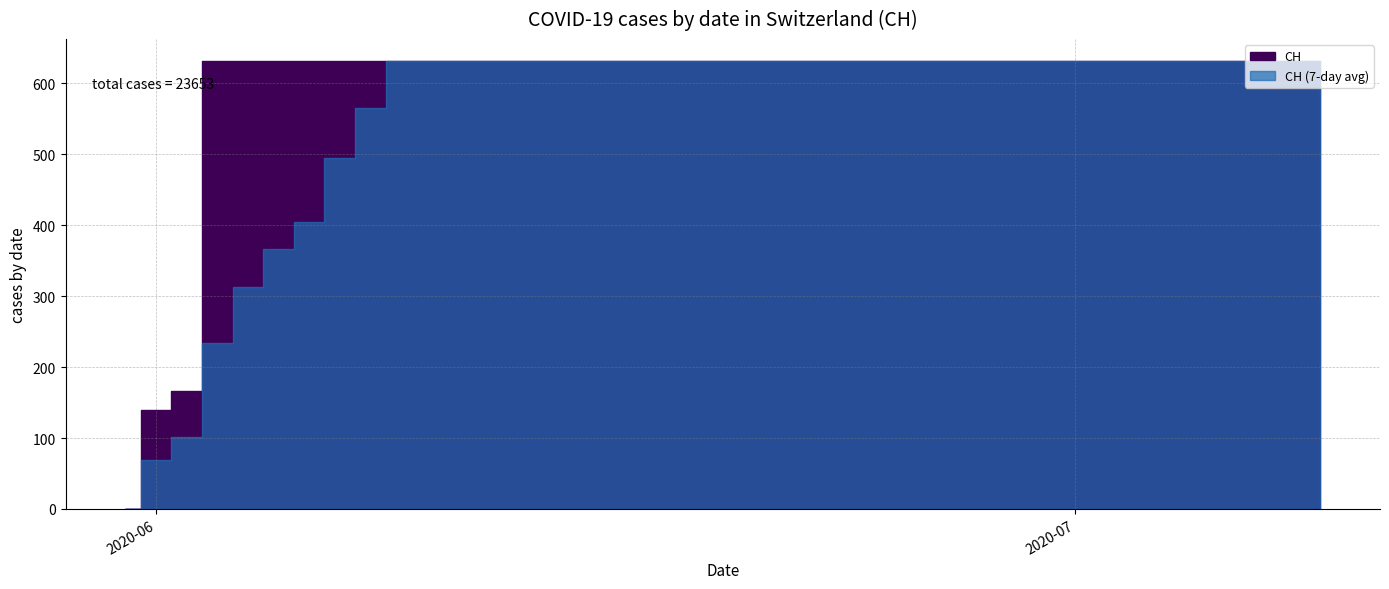

Is it true that the value at 2020-07-07 is 631?

True